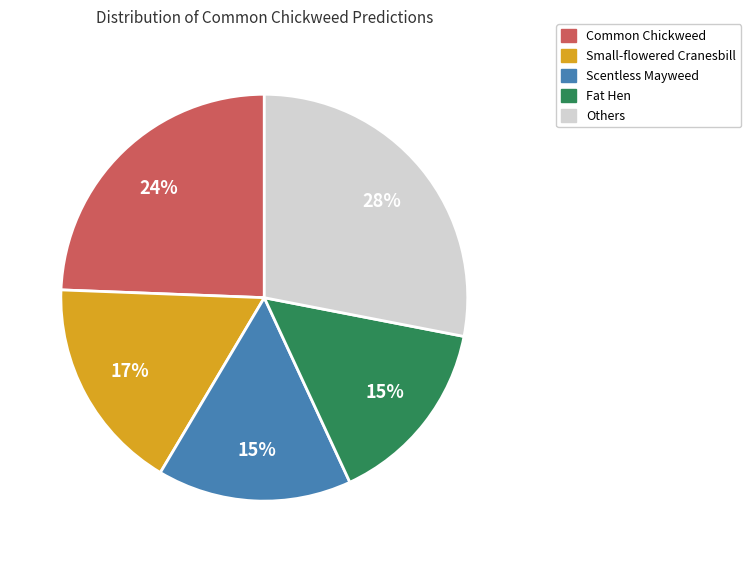

To the nearest percent, what is the average slice percentage?

20%